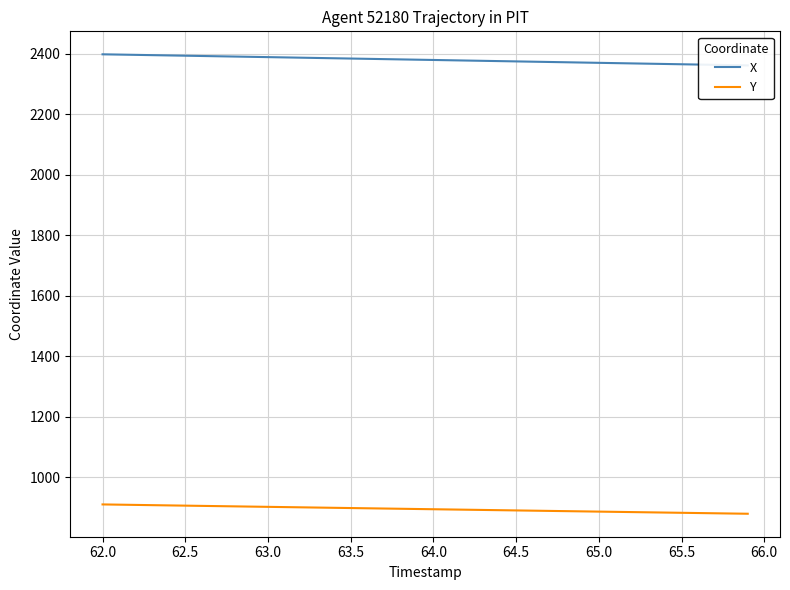

The value of Y at 62.0 is 1546.1. True or false?

False